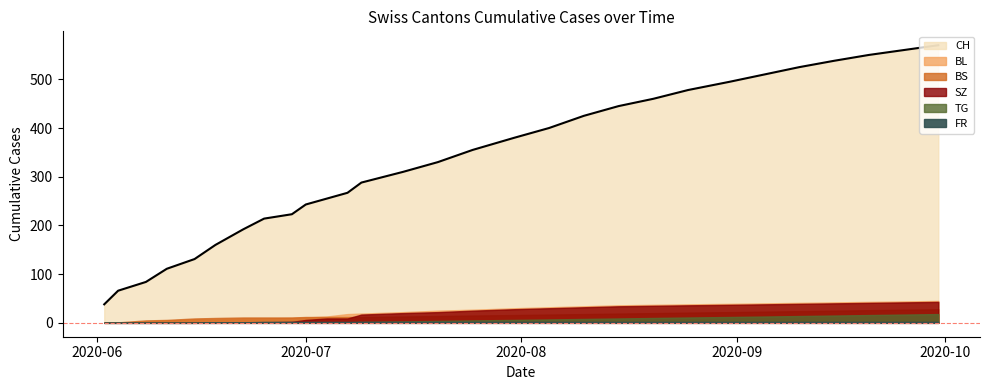

Is the value of FR at 2020-08-20 greater than the value of CH at 2020-07-04?

No